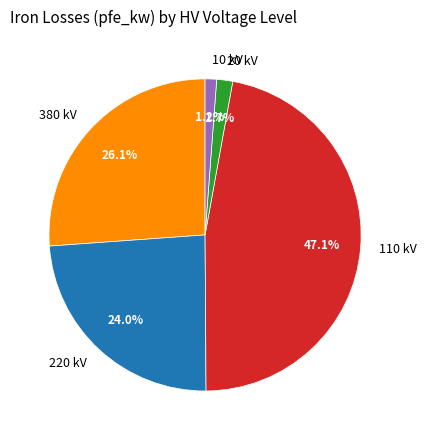

To the nearest percent, what is the difference between the 380 and 20 slice percentages?

24%